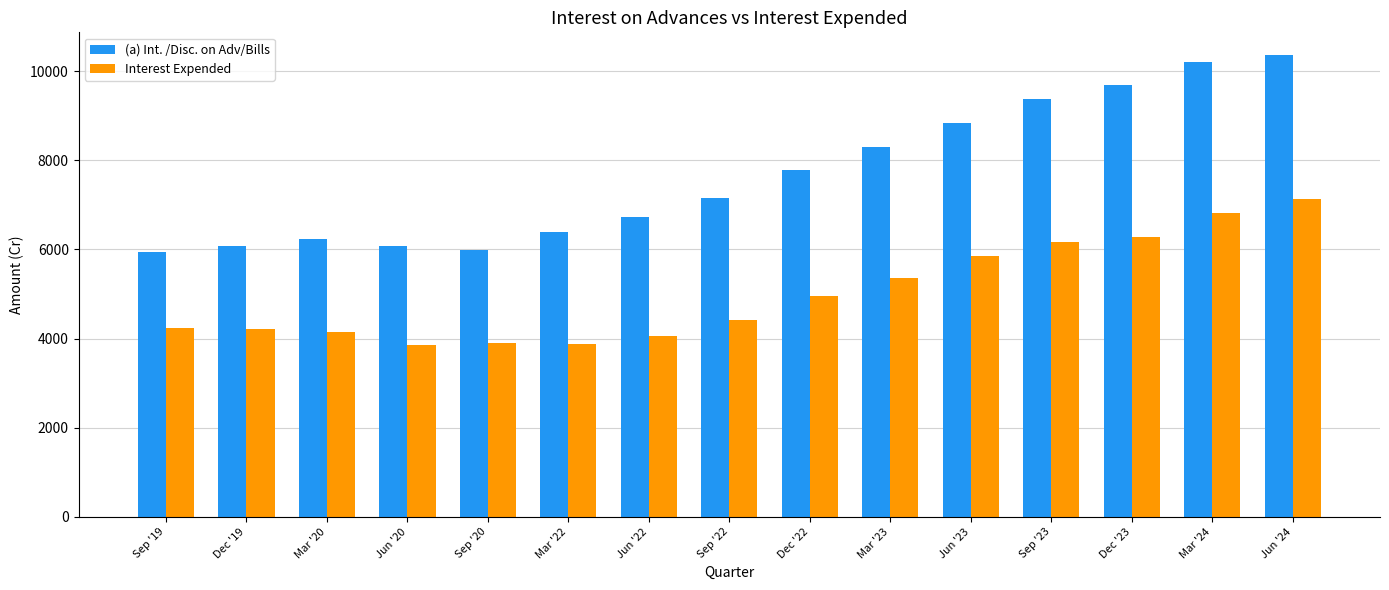

At how many categories does at least one series exceed 9763?

2